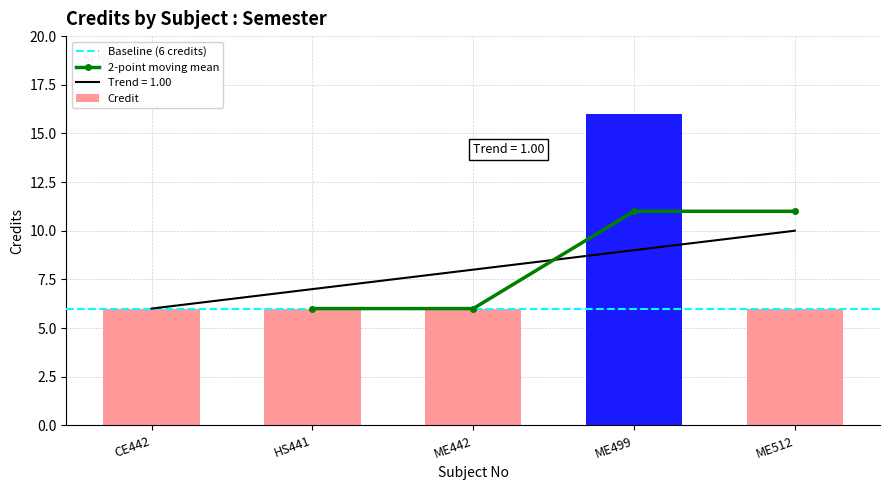

Rank the categories by value from highest to lowest.

ME499, CE442, HS441, ME442, ME512